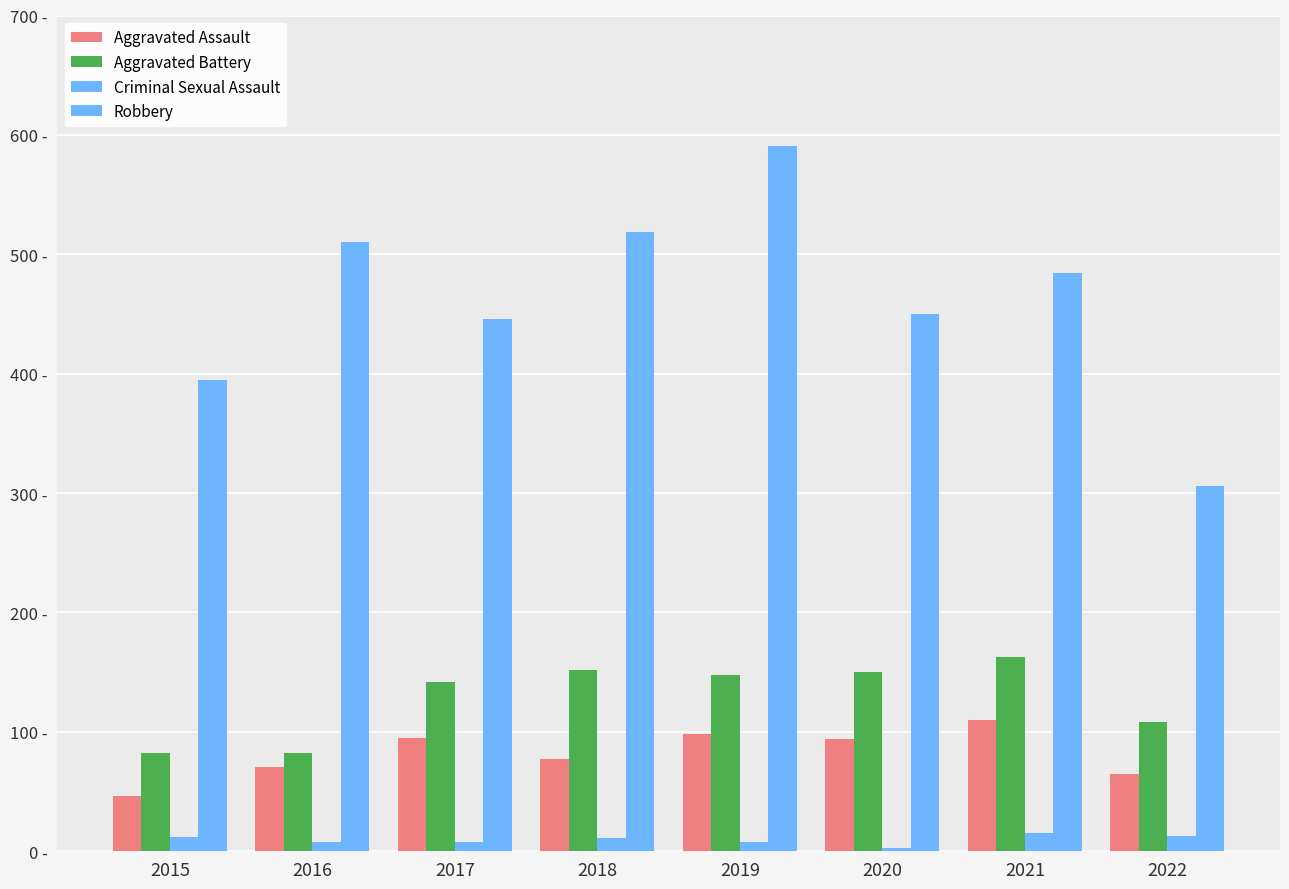

Read the Aggravated Assault value at 2021.

110